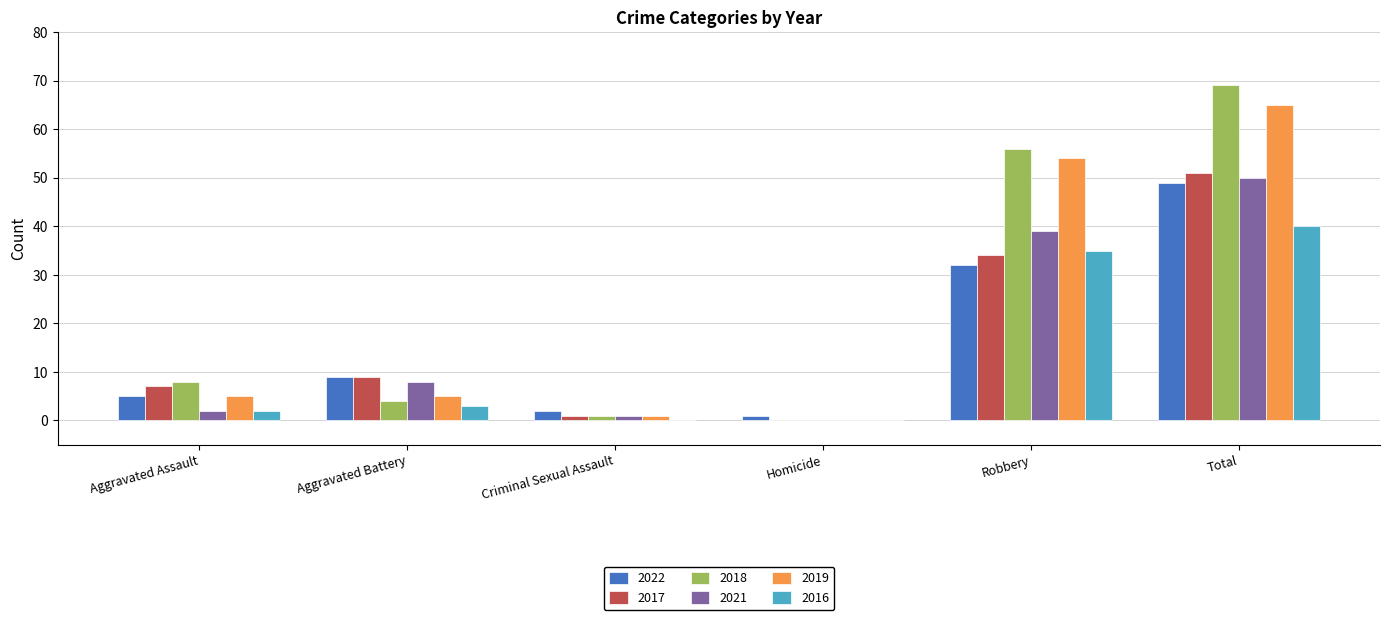

Which series has the largest range (max minus min)?

2018